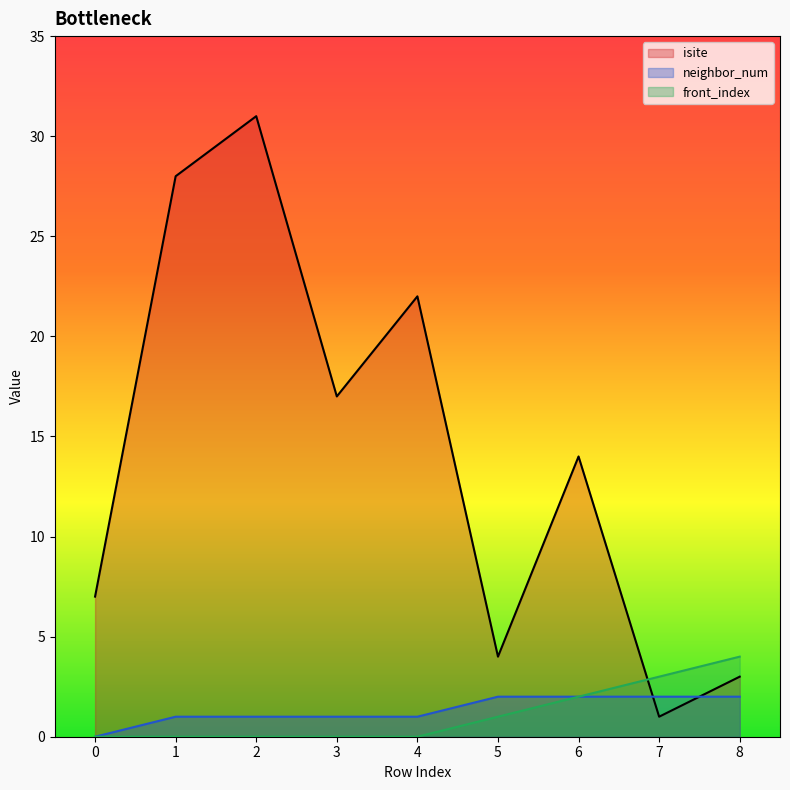

The isite series shows 28 at 1. True or false?

True